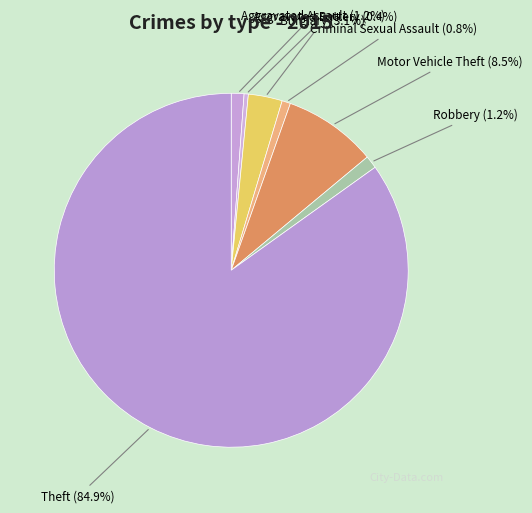

Which category accounts for the majority?

Theft